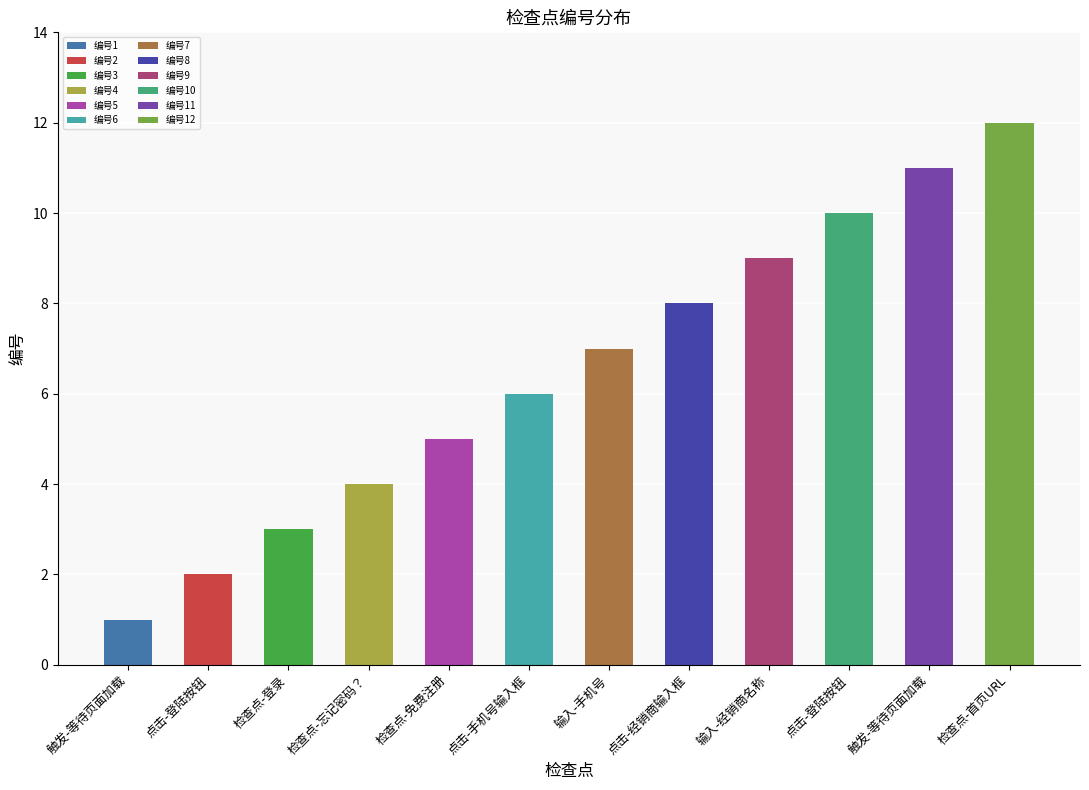

Reading left to right, list all the values displayed in this chart.

触发-等待页面加载=1	点击-登陆按钮=2	检查点-登录=3	检查点-忘记密码？=4	检查点-免费注册=5	点击-手机号输入框=6	输入-手机号=7	点击-经销商输入框=8	输入-经销商名称=9	点击-登陆按钮=10	触发-等待页面加载=11	检查点-首页URL=12